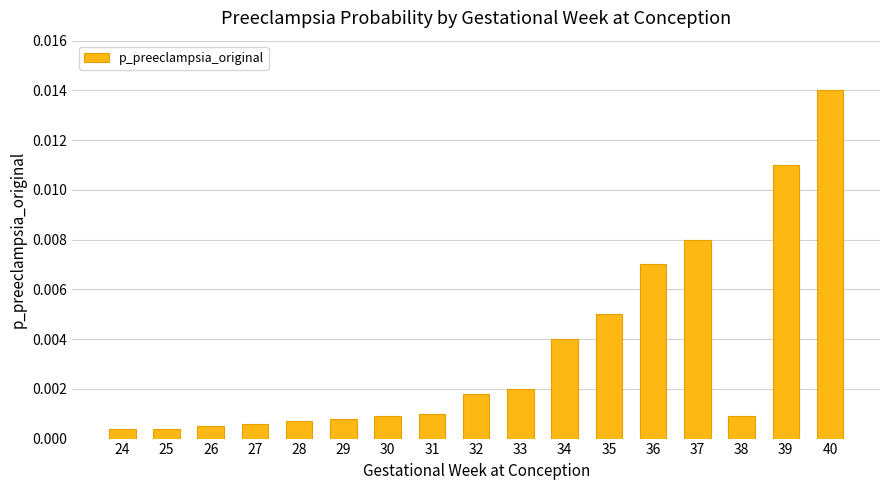

Does the chart contain stacked bars?

No